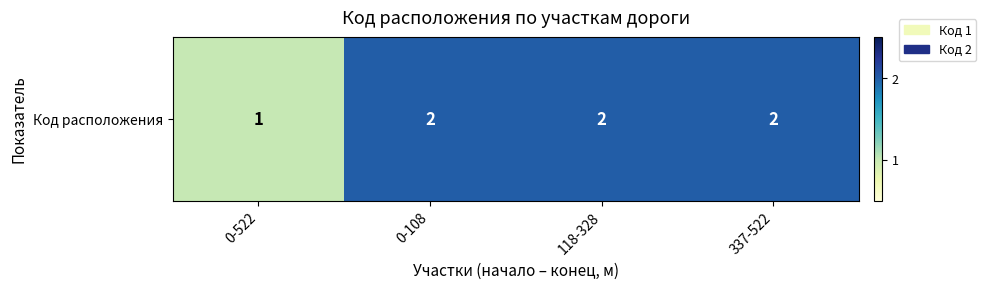

What is the sum of the values at 0-522 and 337-522?

3